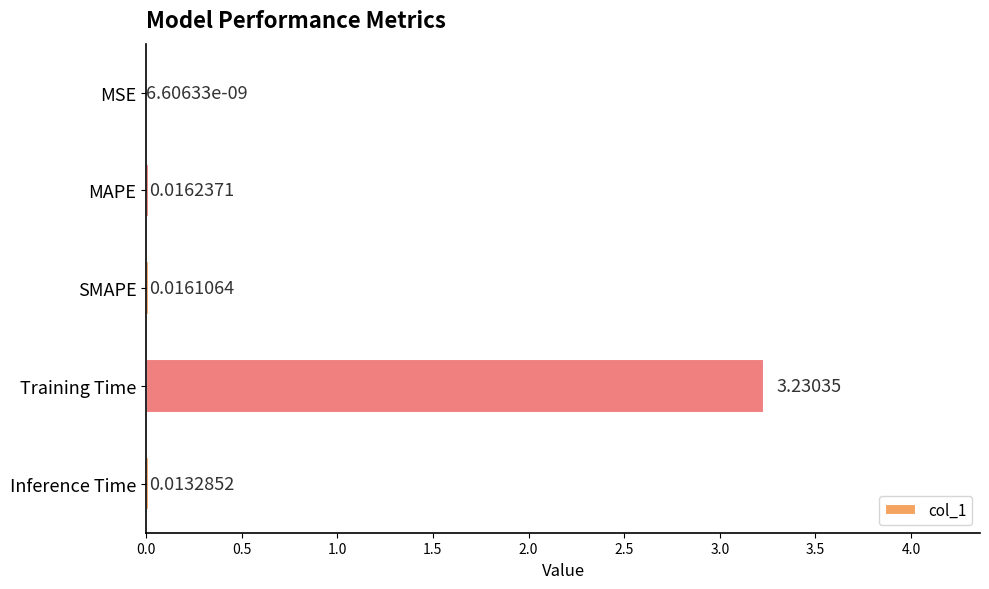

At which label is the value closest to 1?

MAPE